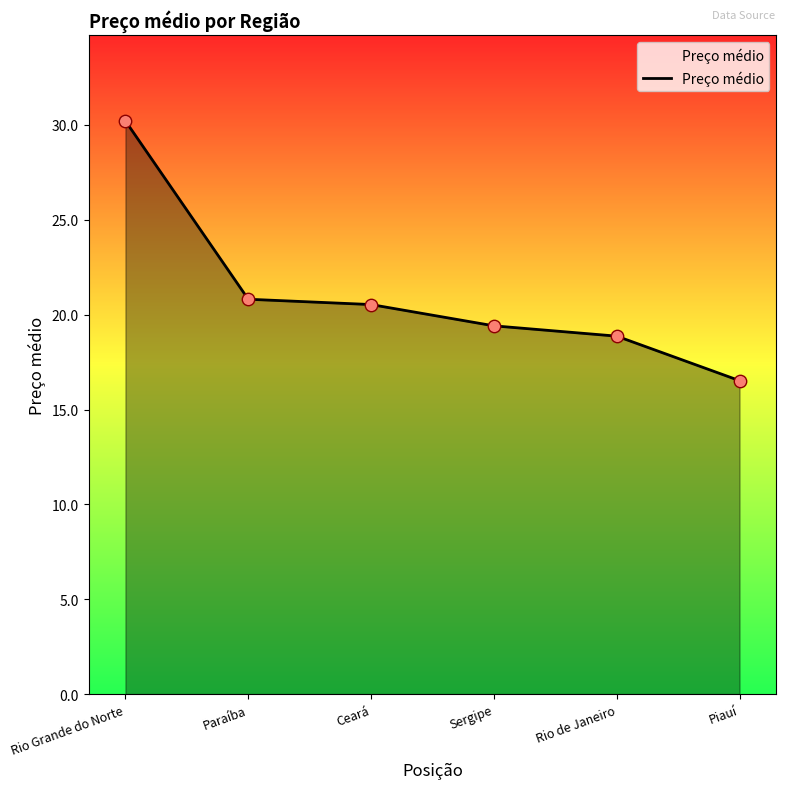

Between Sergipe and Rio de Janeiro, which is larger?

Sergipe